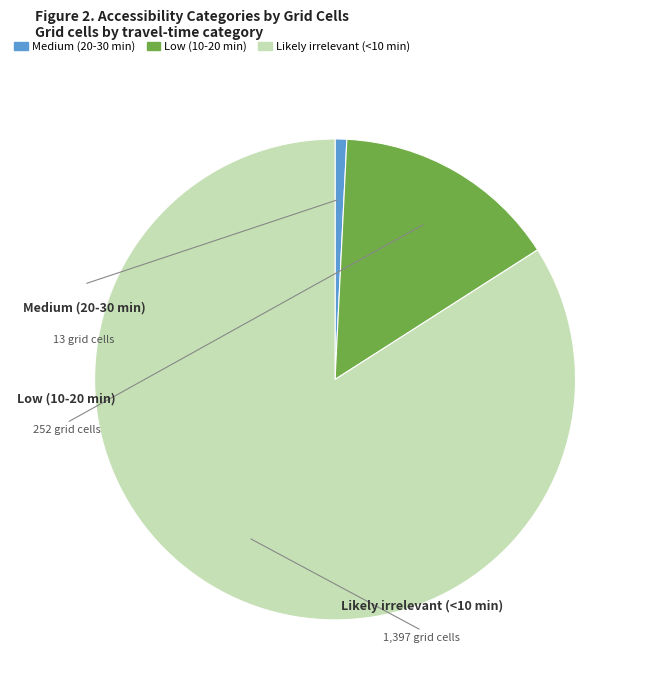

What is the smallest slice in the pie chart?

Medium (20-30 min)